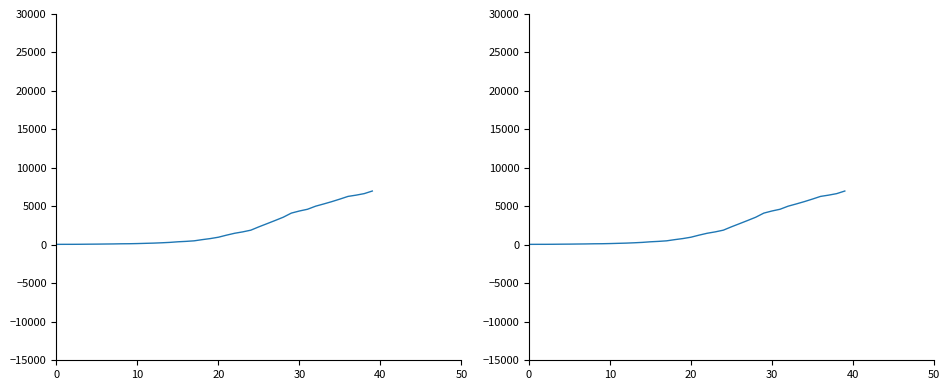

Where does the data first go above 993?

21